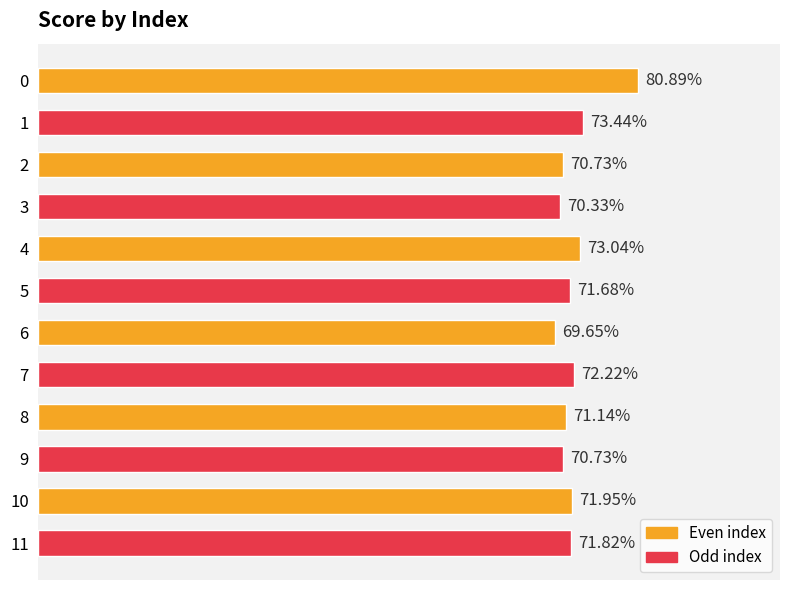

Does the chart contain any negative values?

No